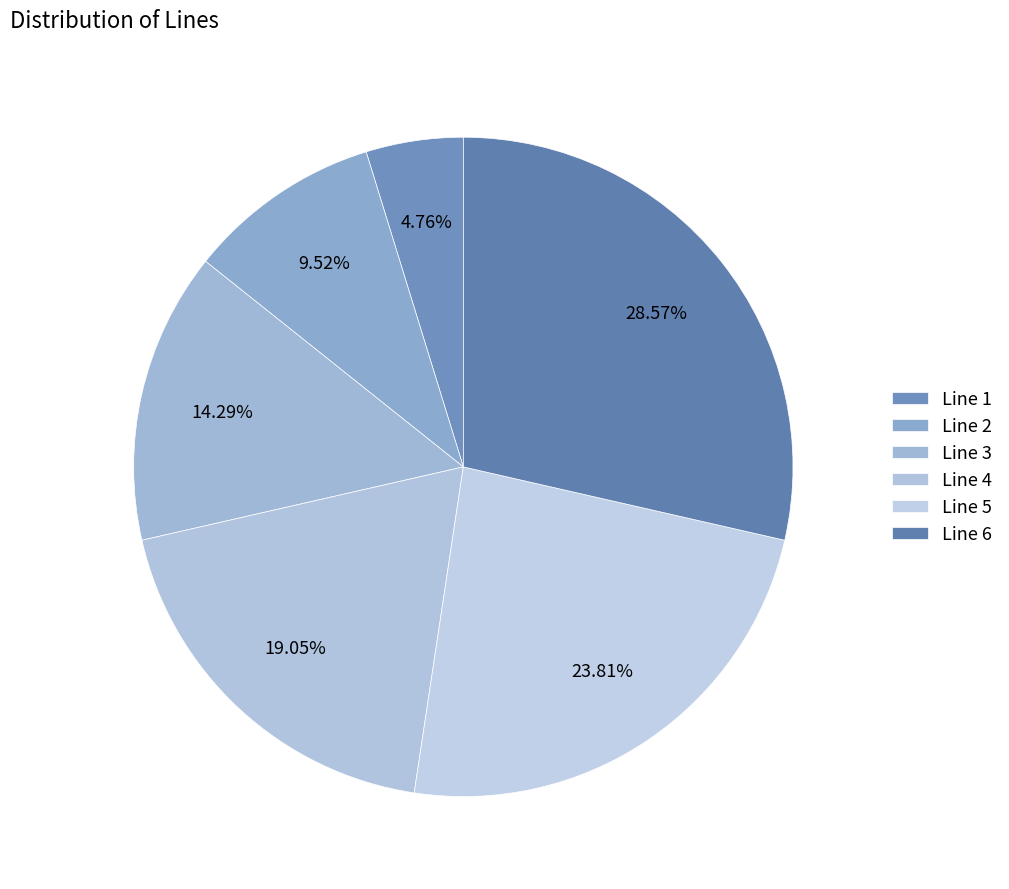

What percentage is the Line 6 slice, to the nearest percent?

29%